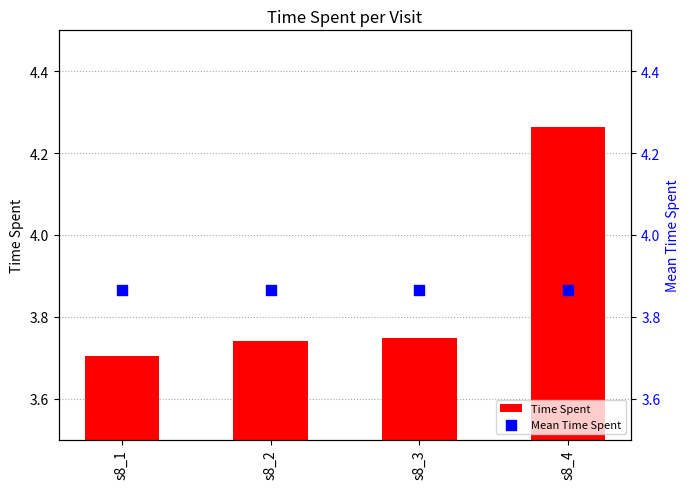

Which series contains the lowest Y value?

Time Spent